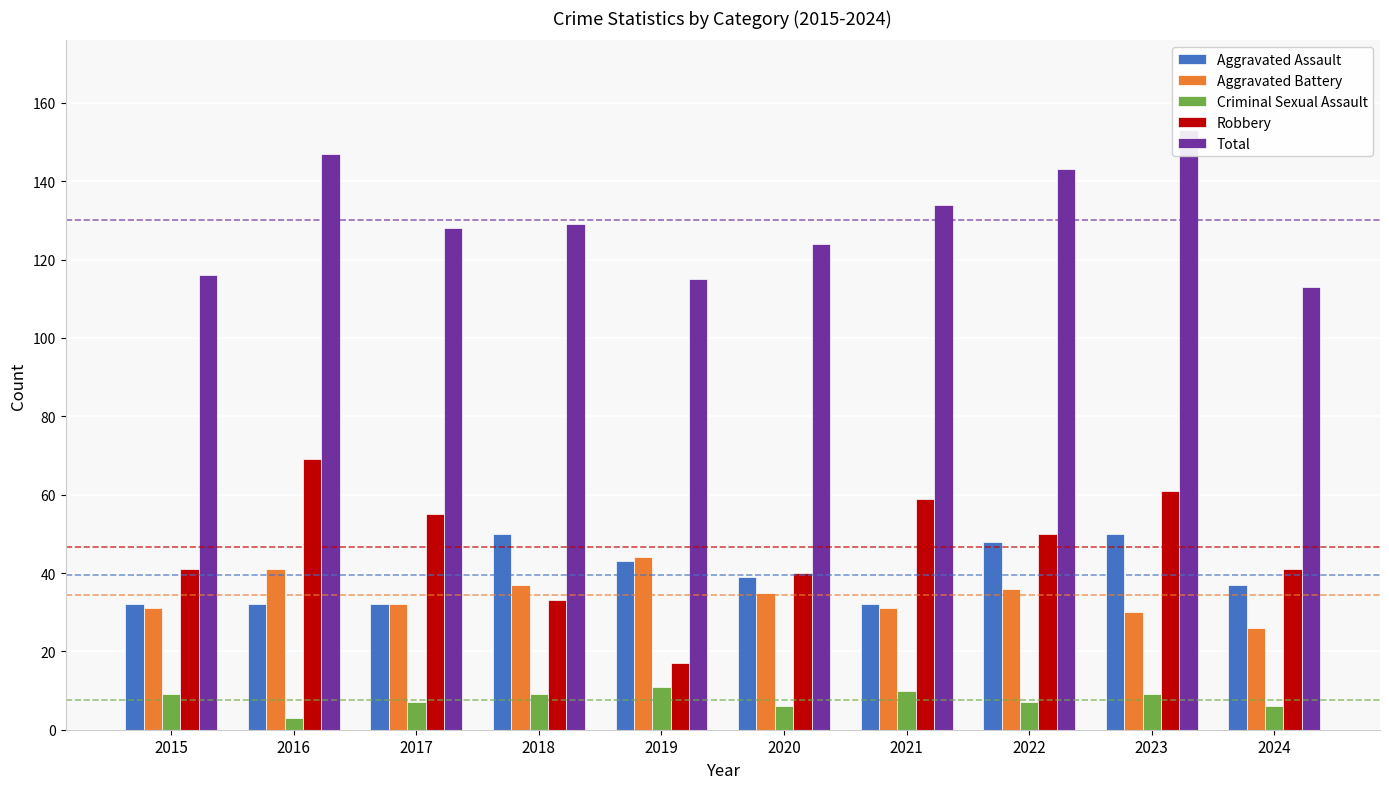

What is the maximum value shown in the chart?

153